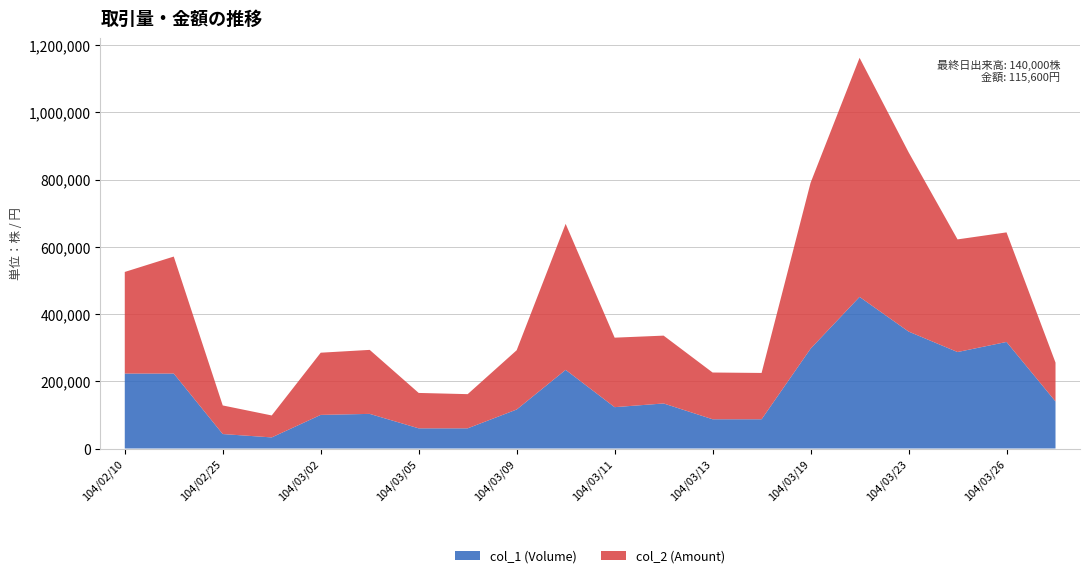

Reading right to left, list all the values displayed in this chart.

col_1 (Volume): 104/03/27=140000	104/03/26=317000	104/03/25=287000	104/03/23=348000	104/03/20=451000	104/03/19=297000	104/03/16=87000	104/03/13=87000	104/03/12=134000	104/03/11=123000	104/03/10=234000	104/03/09=116000	104/03/06=60000	104/03/05=60000	104/03/03=103000	104/03/02=100000	104/02/26=33000	104/02/25=43000	104/02/11=223000	104/02/10=223000
col_2 (Amount): 104/03/27=115600	104/03/26=325990	104/03/25=335100	104/03/23=533600	104/03/20=711310	104/03/19=493560	104/03/16=137780	104/03/13=139050	104/03/12=201800	104/03/11=206730	104/03/10=434370	104/03/09=176270	104/03/06=101700	104/03/05=105300	104/03/03=190400	104/03/02=185000	104/02/26=65320	104/02/25=85090	104/02/11=348030	104/02/10=302250